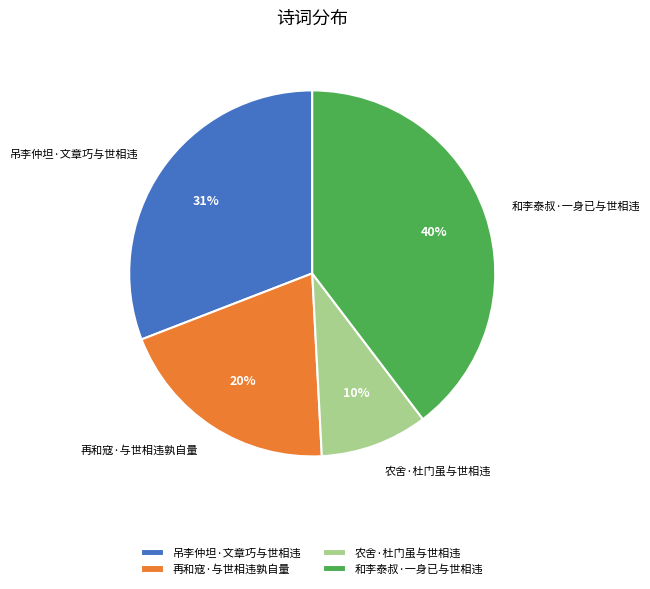

Between 农舍·杜门虽与世相违 and 再和寇·与世相违孰自量, which is larger?

再和寇·与世相违孰自量